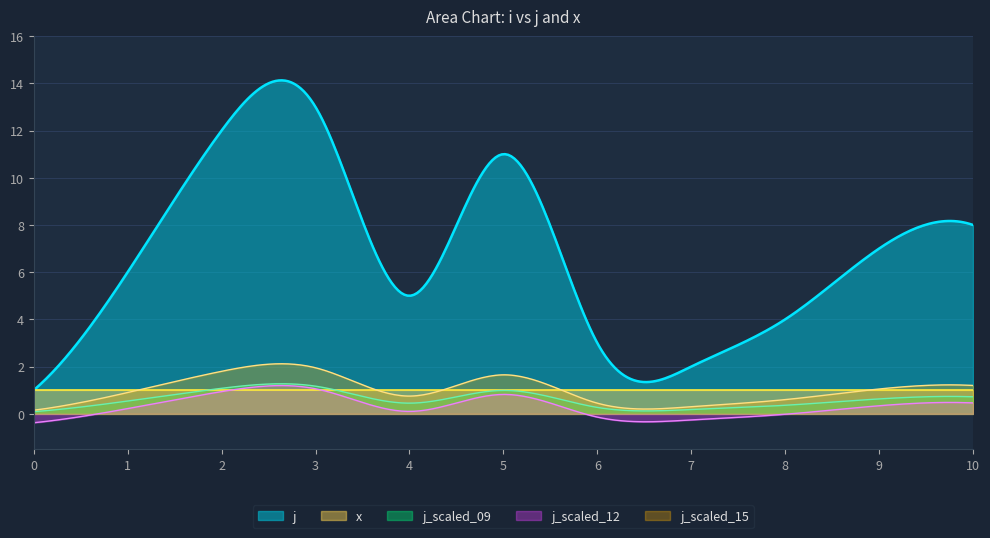

True or false: x and j intersect in this chart.

False